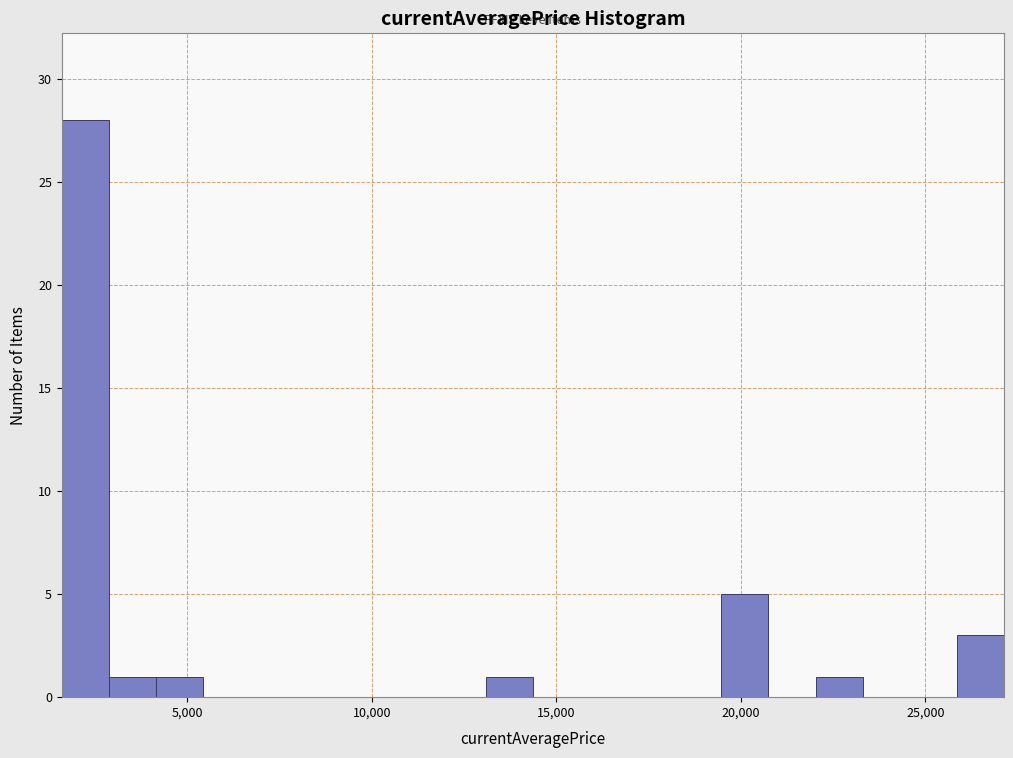

Read against the x-axis, roughly where is the centre of the tallest bar?

2000